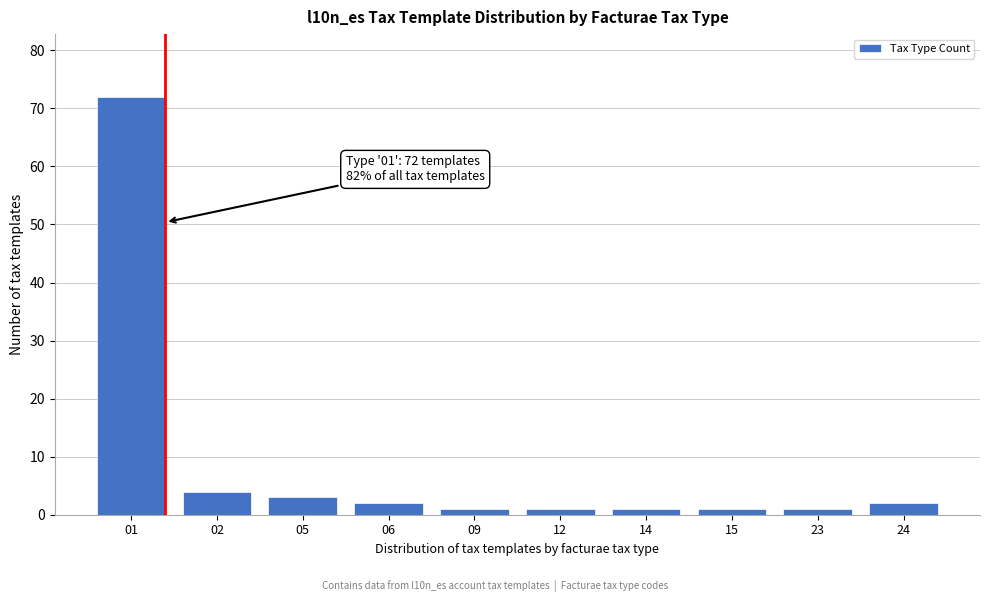

Reading left to right, transcribe all the data shown in this chart.

72	4	3	2	1	1	1	1	1	2